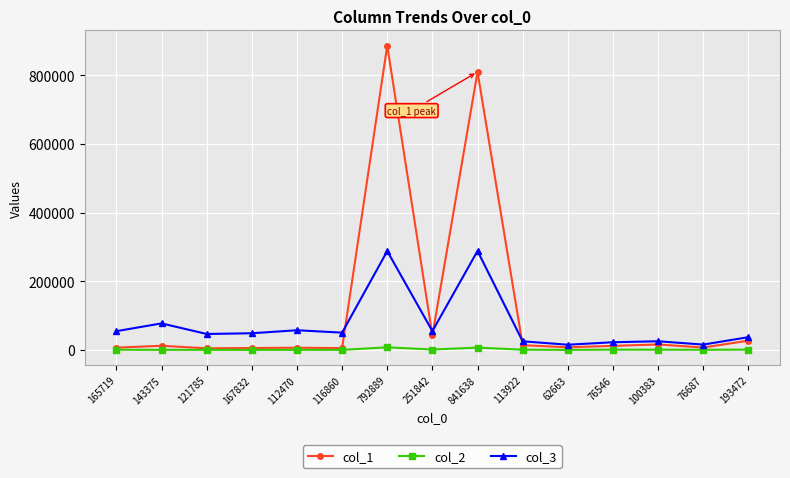

At which label does col_1 reach its peak?

792889